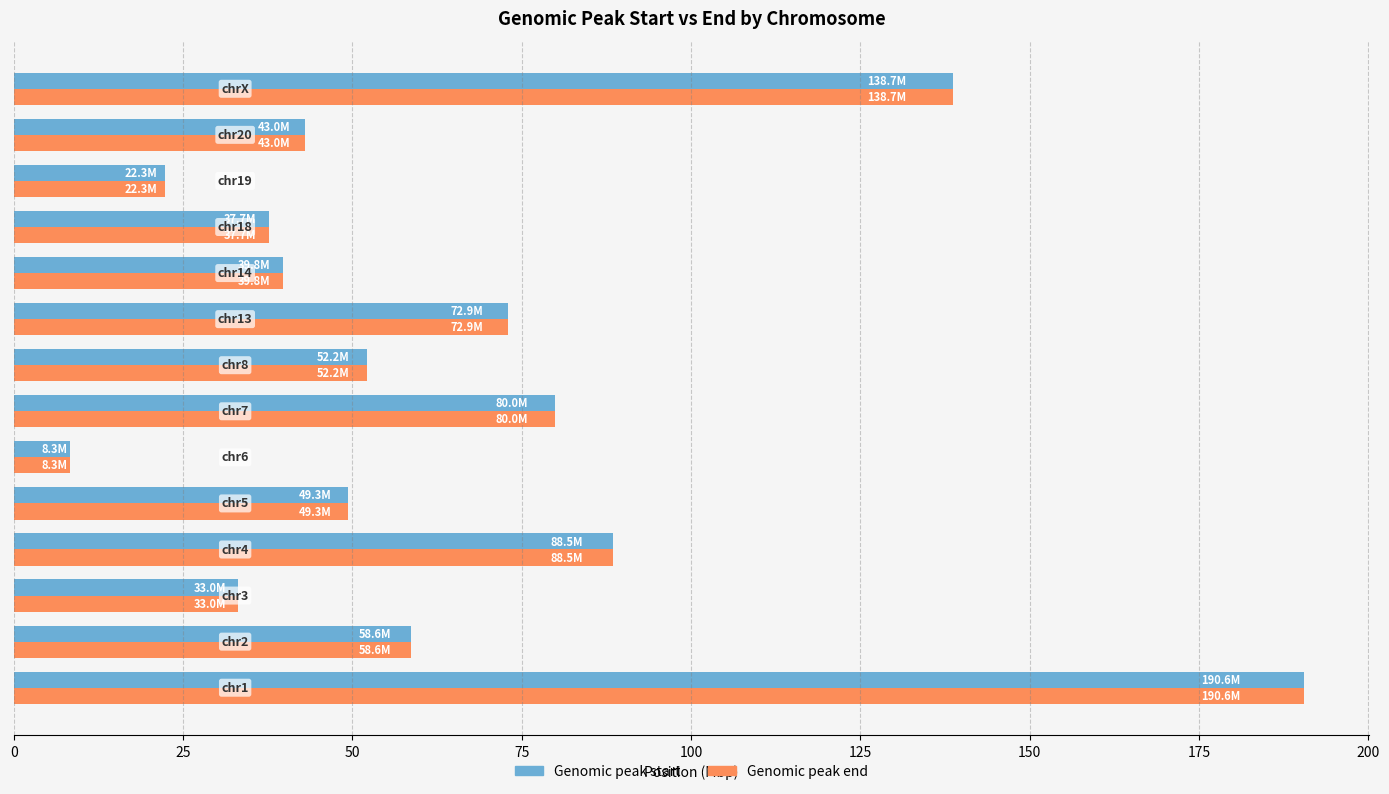

What is the difference between the maximum and second lowest values in the Genomic peak start series?

168.3